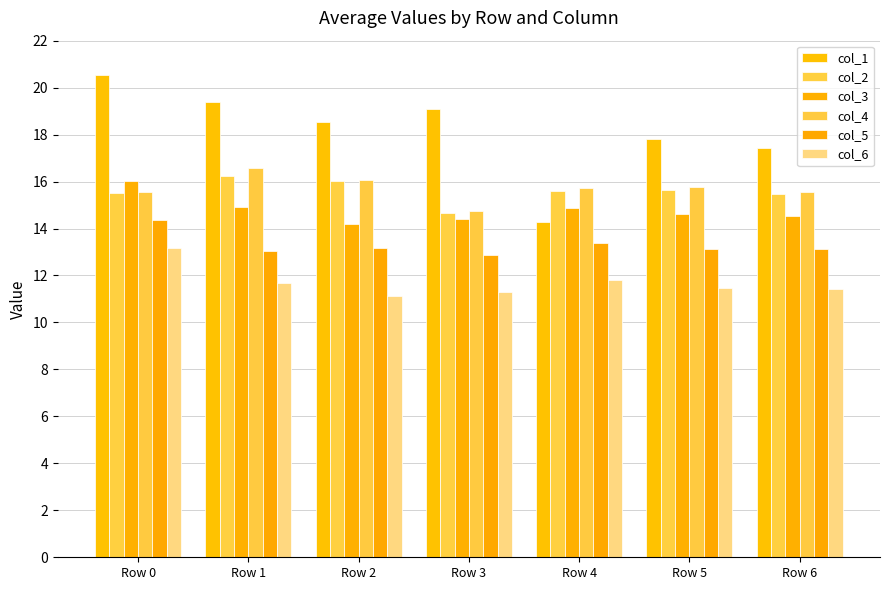

At which label is col_4 closest to 15?

Row 3